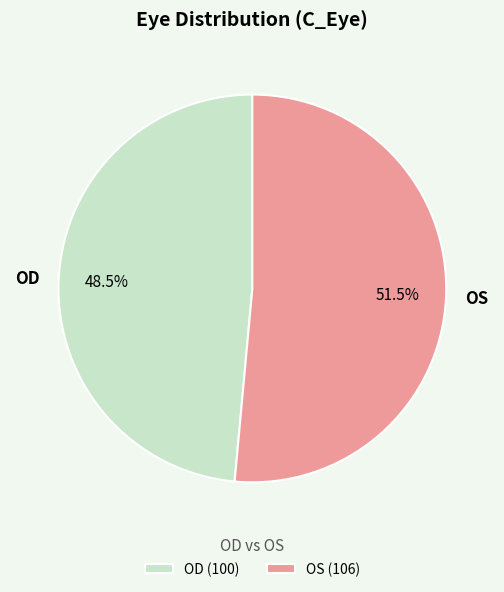

Does OD account for over 50% of the chart?

No